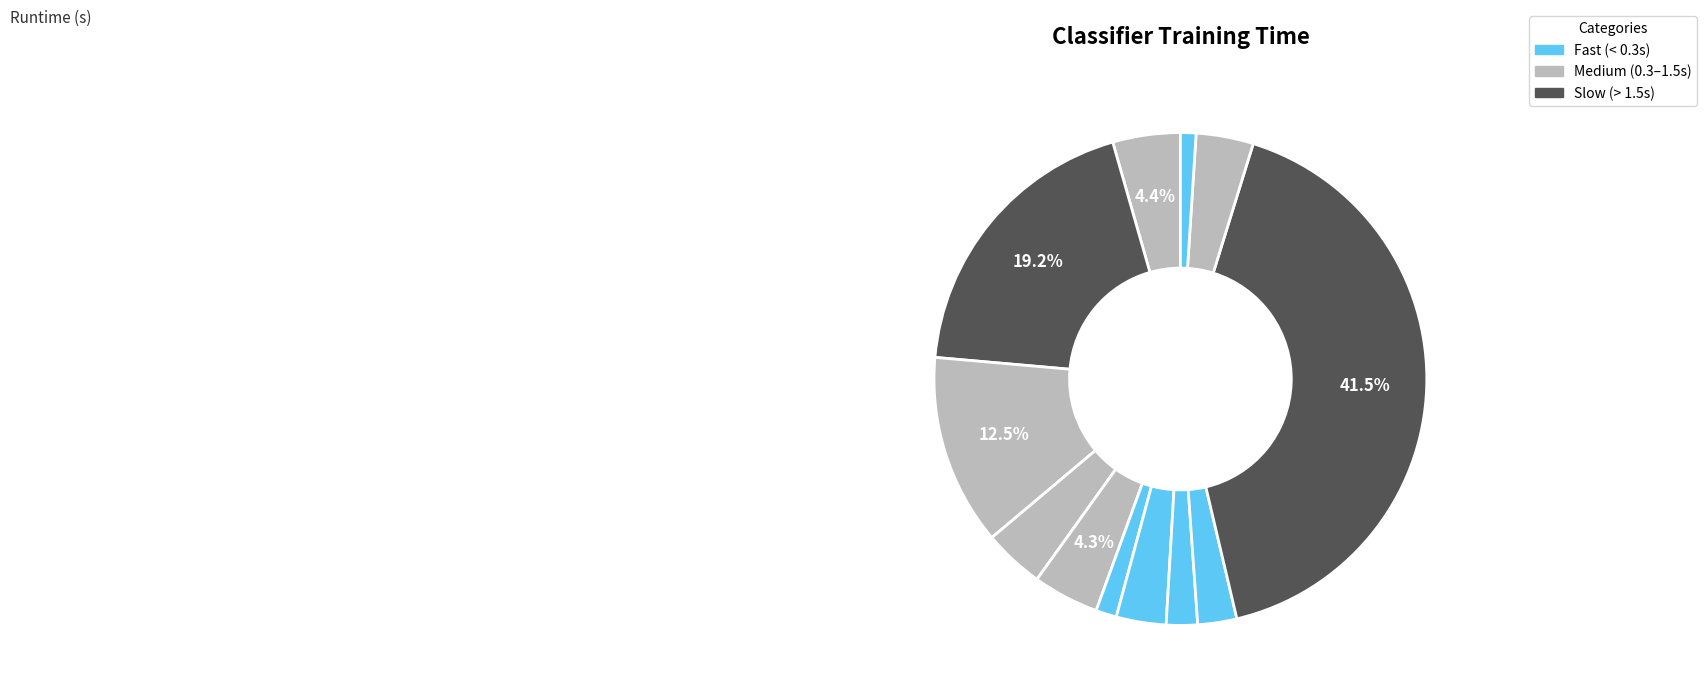

How many segments does this pie chart have?

12